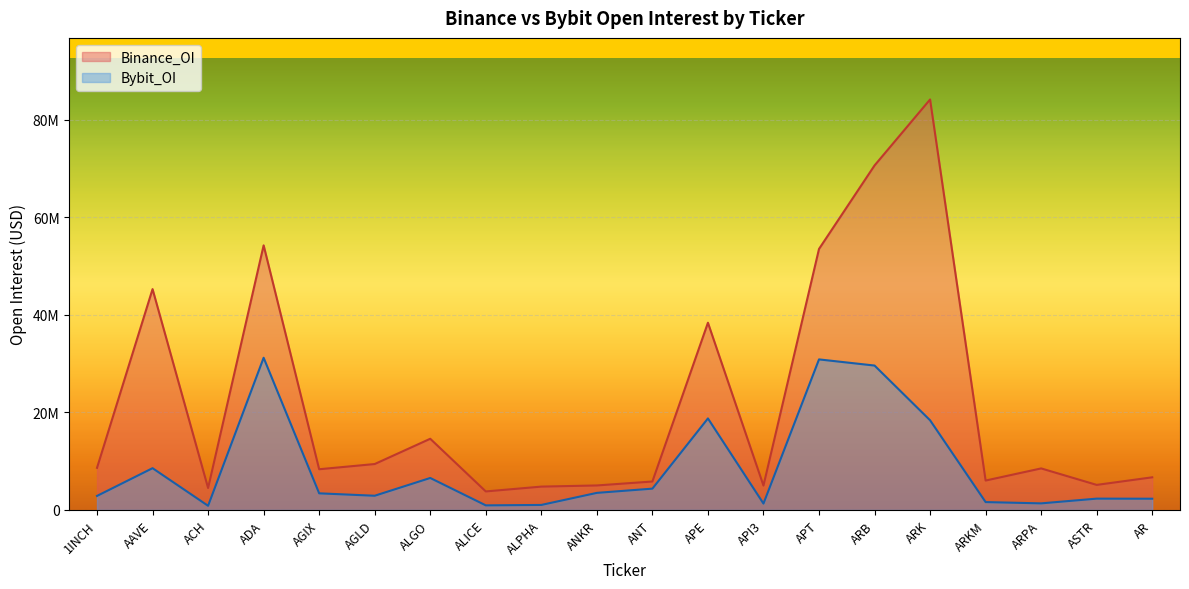

List the series in order of their peak value, lowest first.

Bybit_OI, Binance_OI